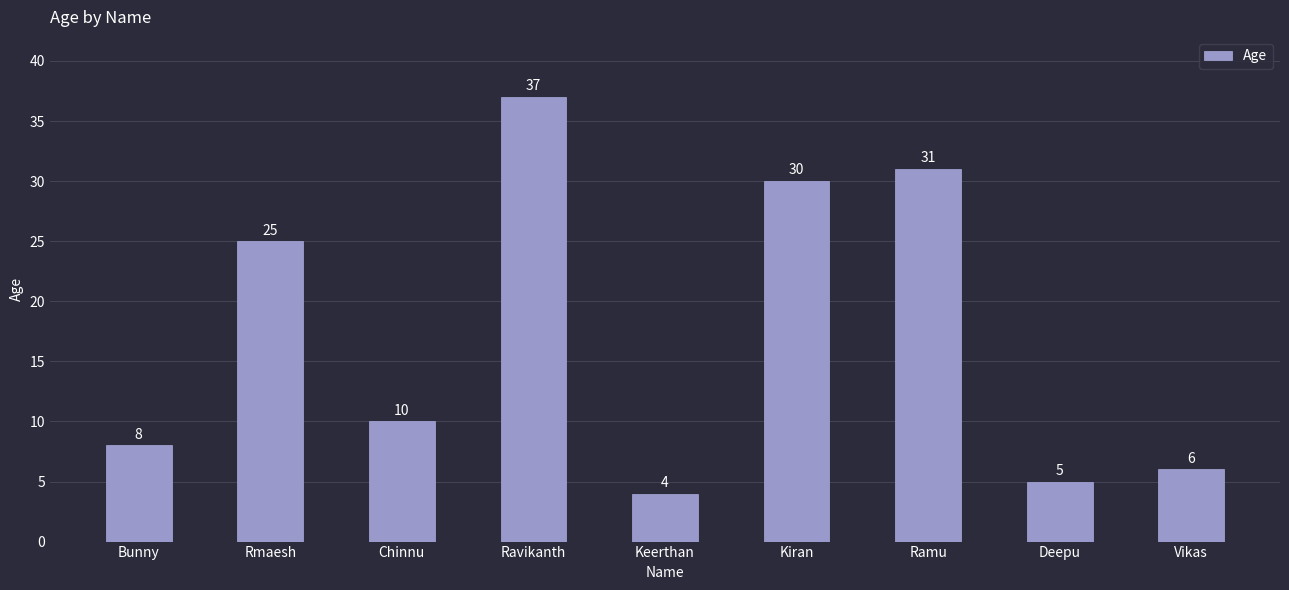

List the labels in order of value, smallest first.

Keerthan, Deepu, Vikas, Bunny, Chinnu, Rmaesh, Kiran, Ramu, Ravikanth